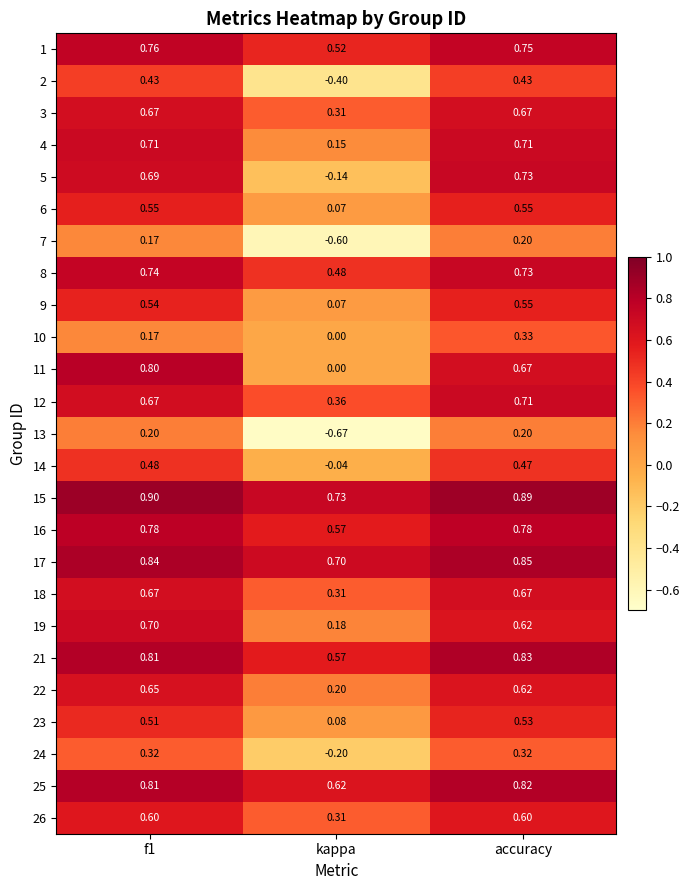

Which category has the lowest value in the 5 series?

kappa